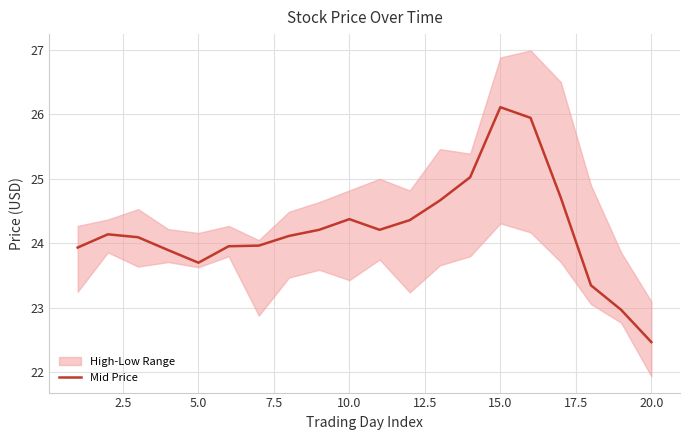

What is the maximum value for Mid Price?

26.1